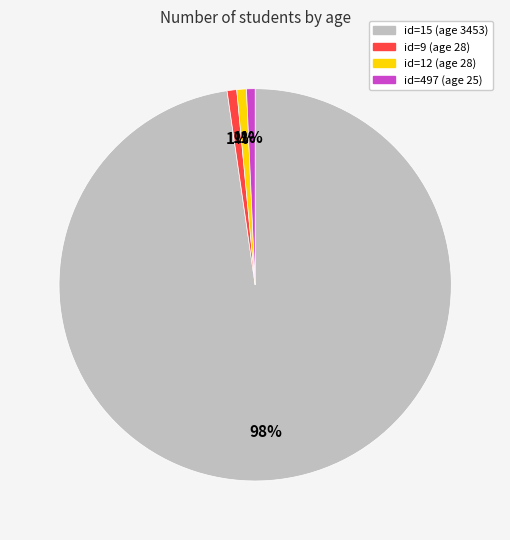

To the nearest percent, what is the average slice percentage?

25%